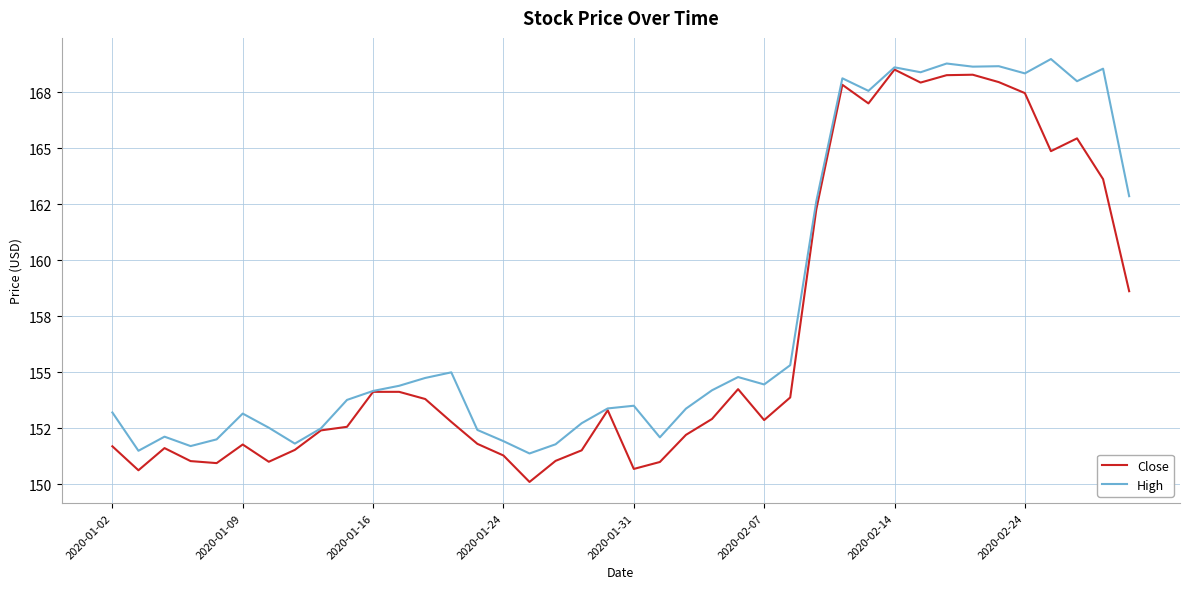

What are all the series names shown in the legend?

Close, High